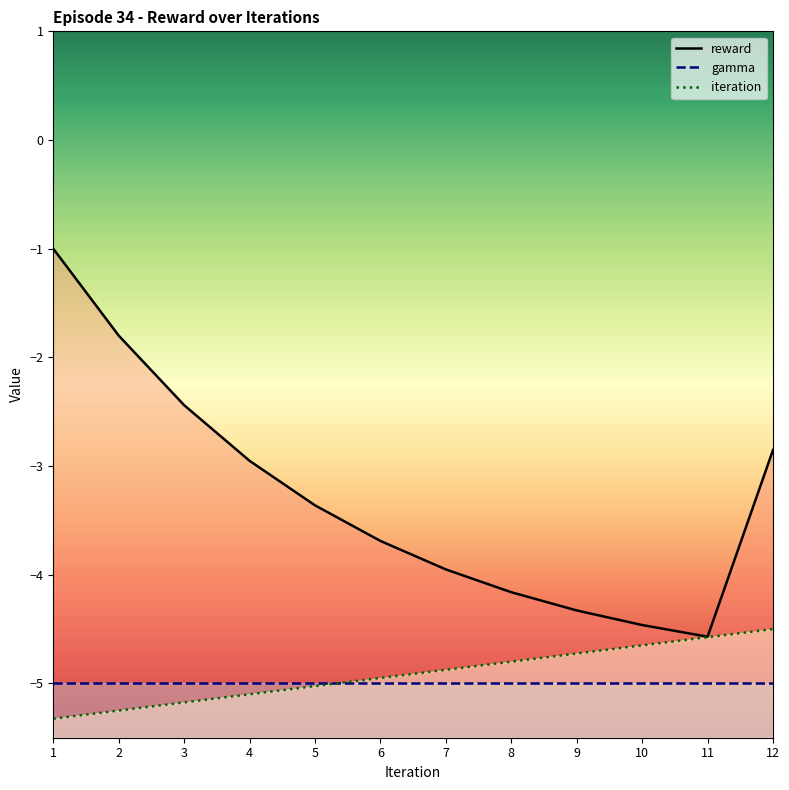

Is the value of iteration at 1 greater than the value of reward at 8?

No